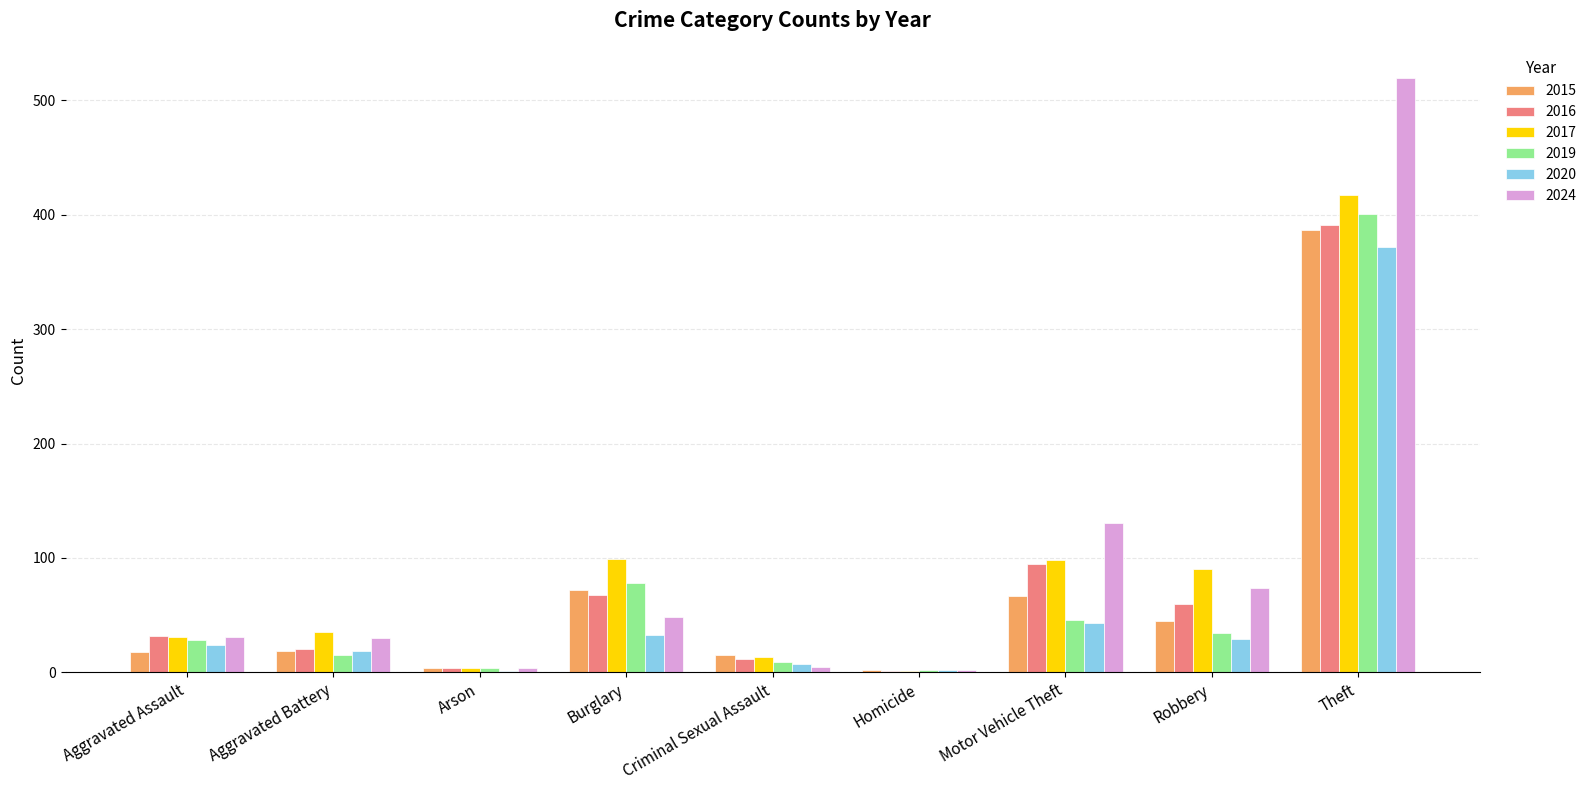

Which category has the highest value in the 2019 series?

Theft